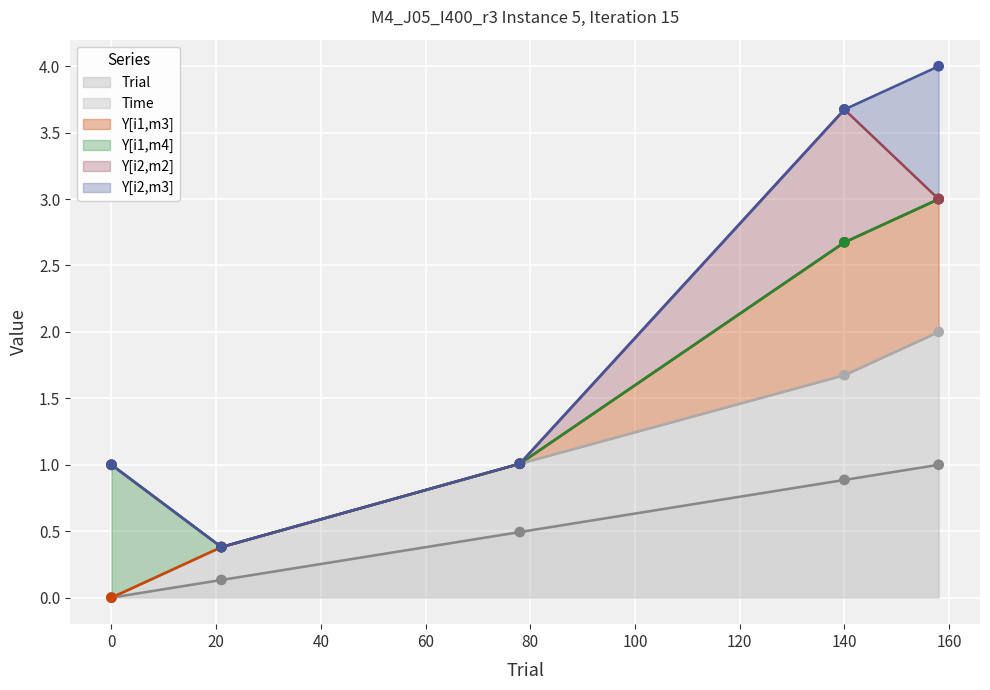

Which series has the widest spread of Y values?

Y[i1,m3]